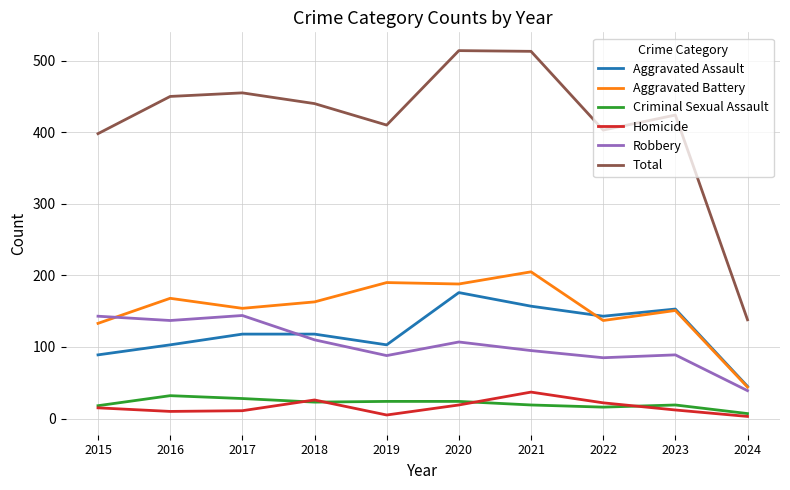

At which label is Total closest to 326?

2015